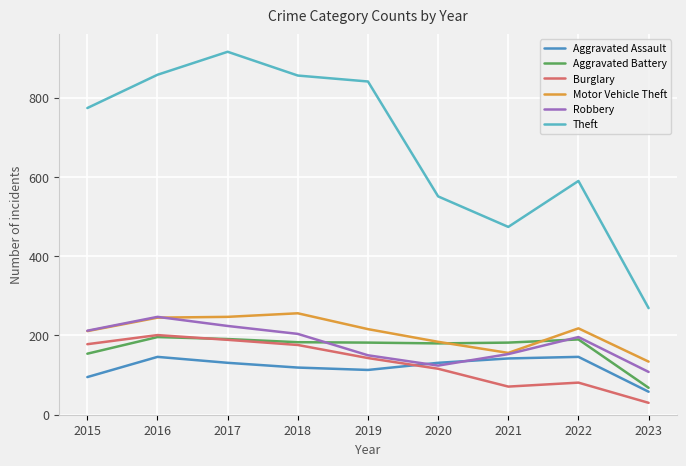

What is the total value across all series at 2015?

1624